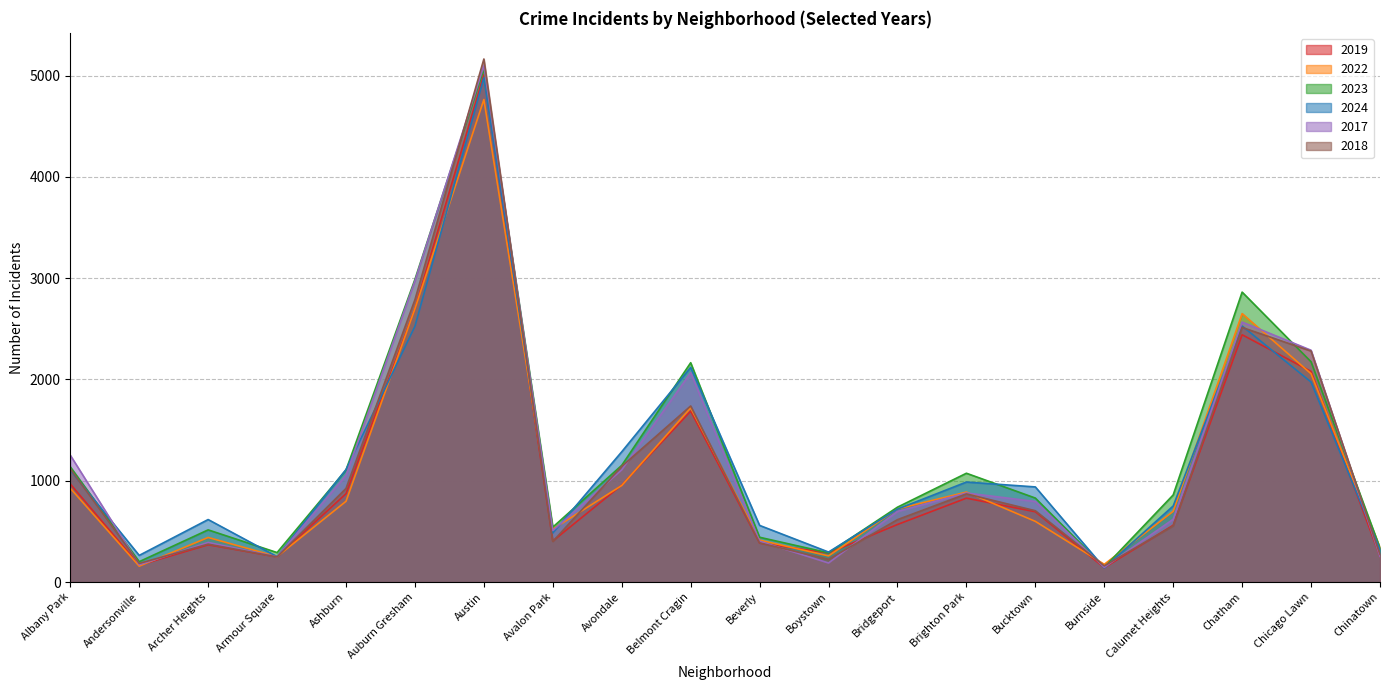

What is the label of the 8th point from the left?

Avalon Park